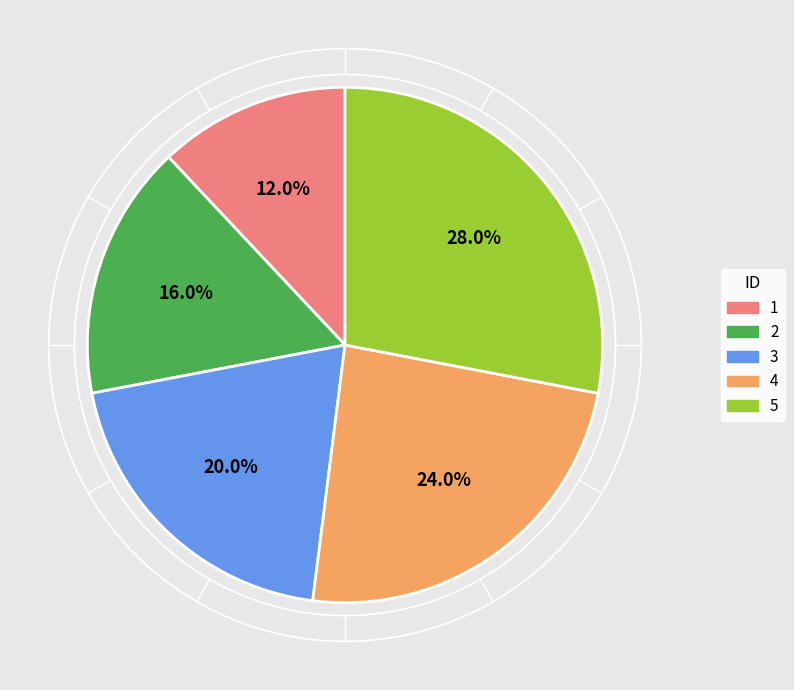

To the nearest percent, what portion does 1 represent?

12%